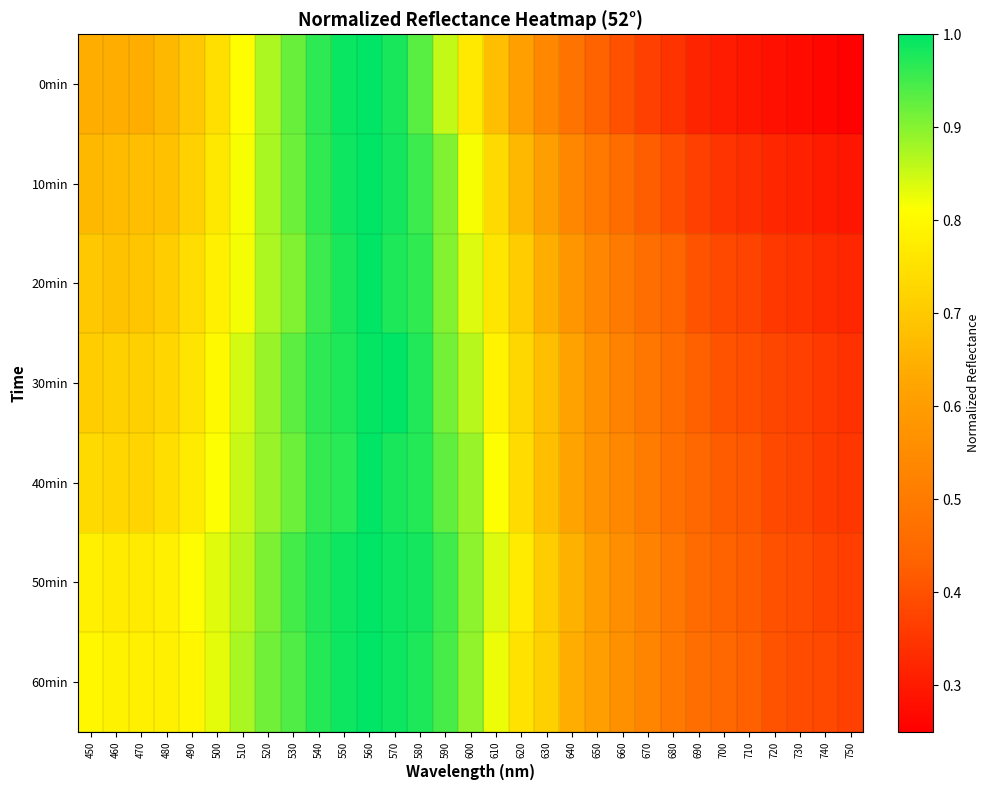

Reading left to right, extract all data points from this chart.

0min: 450=0.6	460=0.6	470=0.6	480=0.7	490=0.7	500=0.7	510=0.8	520=0.9	530=0.9	540=1.0	550=1.0	560=1.0	570=1.0	580=0.9	590=0.9	600=0.8	610=0.7	620=0.6	630=0.5	640=0.5	650=0.4	660=0.4	670=0.4	680=0.3	690=0.3	700=0.3	710=0.3	720=0.3	730=0.3	740=0.3	750=0.3
10min: 450=0.7	460=0.7	470=0.7	480=0.7	490=0.7	500=0.8	510=0.8	520=0.9	530=0.9	540=1.0	550=1.0	560=1.0	570=1.0	580=1.0	590=0.9	600=0.8	610=0.7	620=0.7	630=0.6	640=0.5	650=0.5	660=0.5	670=0.4	680=0.4	690=0.4	700=0.3	710=0.3	720=0.3	730=0.3	740=0.3	750=0.3
20min: 450=0.7	460=0.7	470=0.7	480=0.7	490=0.7	500=0.8	510=0.8	520=0.9	530=0.9	540=1.0	550=1.0	560=1.0	570=1.0	580=1.0	590=0.9	600=0.8	610=0.8	620=0.7	630=0.6	640=0.6	650=0.5	660=0.5	670=0.5	680=0.4	690=0.4	700=0.4	710=0.4	720=0.4	730=0.3	740=0.3	750=0.3
30min: 450=0.7	460=0.7	470=0.7	480=0.7	490=0.8	500=0.8	510=0.8	520=0.9	530=0.9	540=1.0	550=1.0	560=1.0	570=1.0	580=1.0	590=0.9	600=0.9	610=0.8	620=0.7	630=0.7	640=0.6	650=0.6	660=0.5	670=0.5	680=0.5	690=0.4	700=0.4	710=0.4	720=0.4	730=0.4	740=0.4	750=0.3
40min: 450=0.7	460=0.7	470=0.7	480=0.7	490=0.8	500=0.8	510=0.9	520=0.9	530=0.9	540=1.0	550=1.0	560=1.0	570=1.0	580=1.0	590=0.9	600=0.9	610=0.8	620=0.7	630=0.7	640=0.6	650=0.6	660=0.5	670=0.5	680=0.5	690=0.4	700=0.4	710=0.4	720=0.4	730=0.4	740=0.4	750=0.4
50min: 450=0.8	460=0.8	470=0.8	480=0.8	490=0.8	500=0.8	510=0.9	520=0.9	530=0.9	540=1.0	550=1.0	560=1.0	570=1.0	580=1.0	590=1.0	600=0.9	610=0.8	620=0.8	630=0.7	640=0.7	650=0.6	660=0.6	670=0.5	680=0.5	690=0.5	700=0.4	710=0.4	720=0.4	730=0.4	740=0.4	750=0.4
60min: 450=0.8	460=0.8	470=0.8	480=0.8	490=0.8	500=0.8	510=0.9	520=0.9	530=0.9	540=1.0	550=1.0	560=1.0	570=1.0	580=1.0	590=0.9	600=0.9	610=0.8	620=0.8	630=0.7	640=0.6	650=0.6	660=0.6	670=0.5	680=0.5	690=0.5	700=0.4	710=0.4	720=0.4	730=0.4	740=0.4	750=0.4